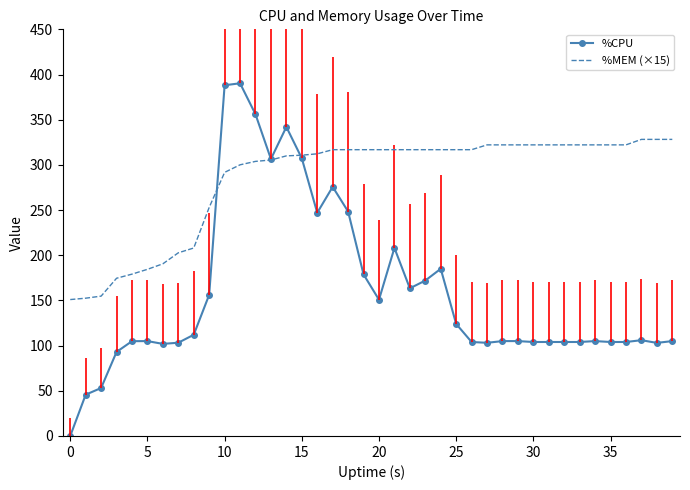

List the series in order of their peak value, lowest first.

%MEM (×15), %CPU